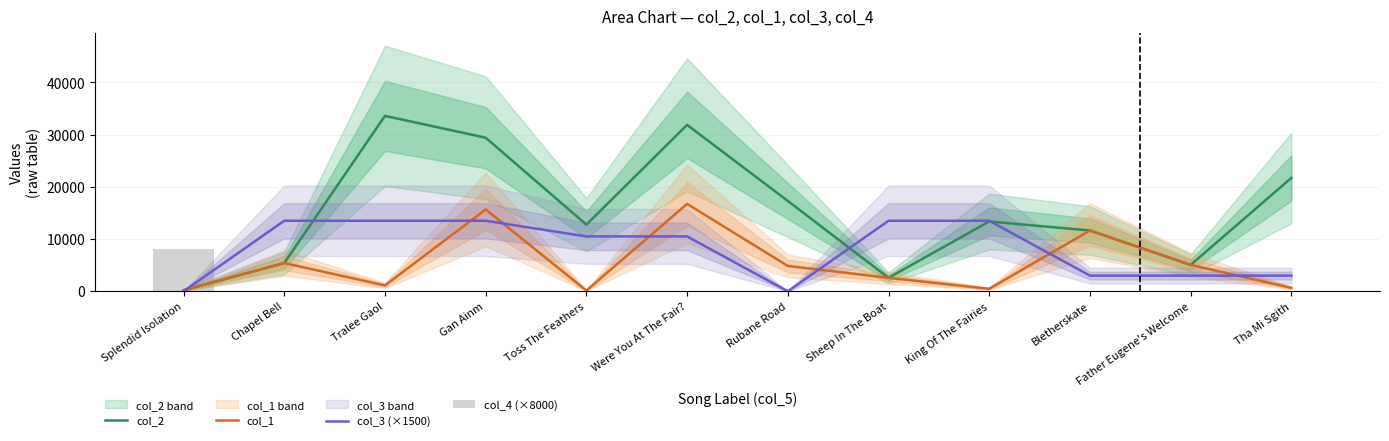

What position from the left is Splendid Isolation?

1